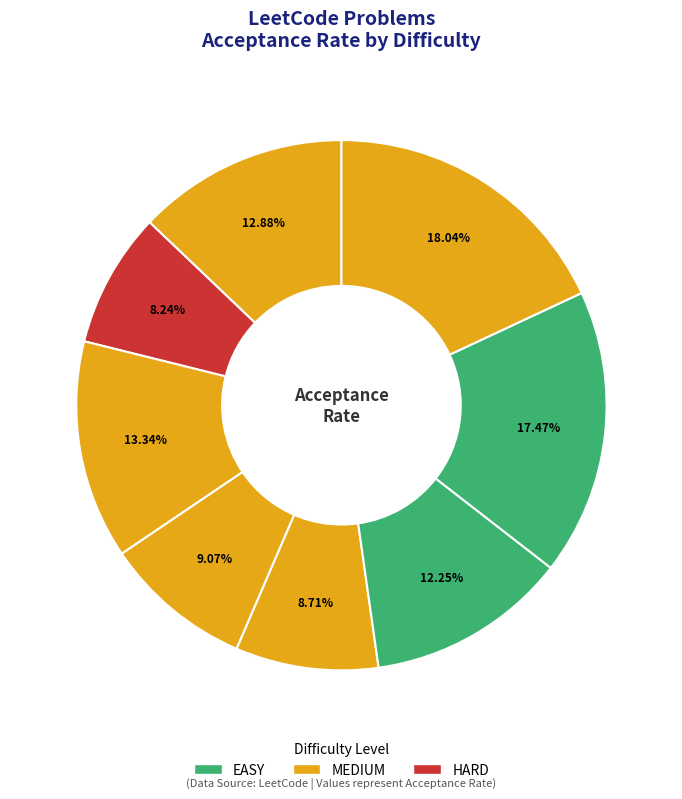

Does any single category account for the majority?

No